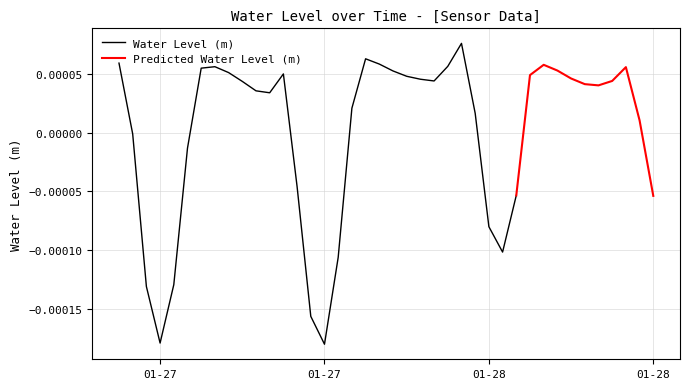

Rank the categories by value from highest to lowest.

2023-01-28 07:00:00, 2023-01-28 00:00:00, 2023-01-27 06:00:00, 2023-01-28 01:00:00, 2023-01-28 13:00:00, 2023-01-28 06:00:00, 2023-01-27 13:00:00, 2023-01-28 19:00:00, 2023-01-27 12:00:00, 2023-01-28 14:00:00, 2023-01-28 02:00:00, 2023-01-27 14:00:00, 2023-01-27 18:00:00, 2023-01-28 12:00:00, 2023-01-28 03:00:00, 2023-01-28 15:00:00, 2023-01-28 04:00:00, 2023-01-28 18:00:00, 2023-01-28 05:00:00, 2023-01-27 15:00:00, 2023-01-28 16:00:00, 2023-01-28 17:00:00, 2023-01-27 16:00:00, 2023-01-27 17:00:00, 2023-01-27 23:00:00, 2023-01-28 08:00:00, 2023-01-28 20:00:00, 2023-01-27 07:00:00, 2023-01-27 11:00:00, 2023-01-27 19:00:00, 2023-01-28 11:00:00, 2023-01-28 21:00:00, 2023-01-28 09:00:00, 2023-01-28 10:00:00, 2023-01-27 22:00:00, 2023-01-27 10:00:00, 2023-01-27 08:00:00, 2023-01-27 20:00:00, 2023-01-27 09:00:00, 2023-01-27 21:00:00